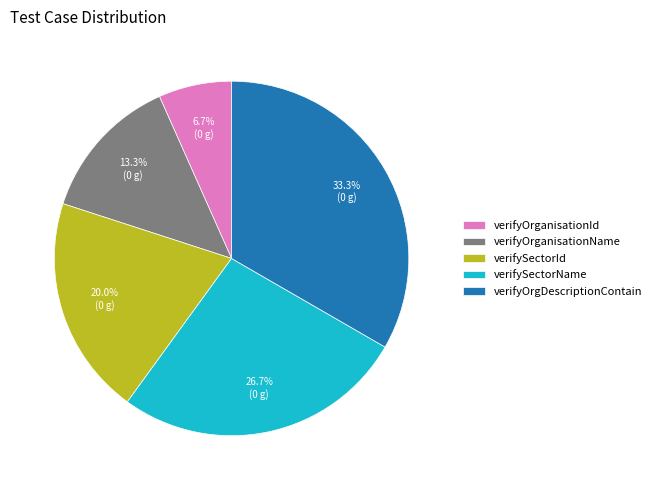

How much of the chart is everything except verifySectorId?

80.0%